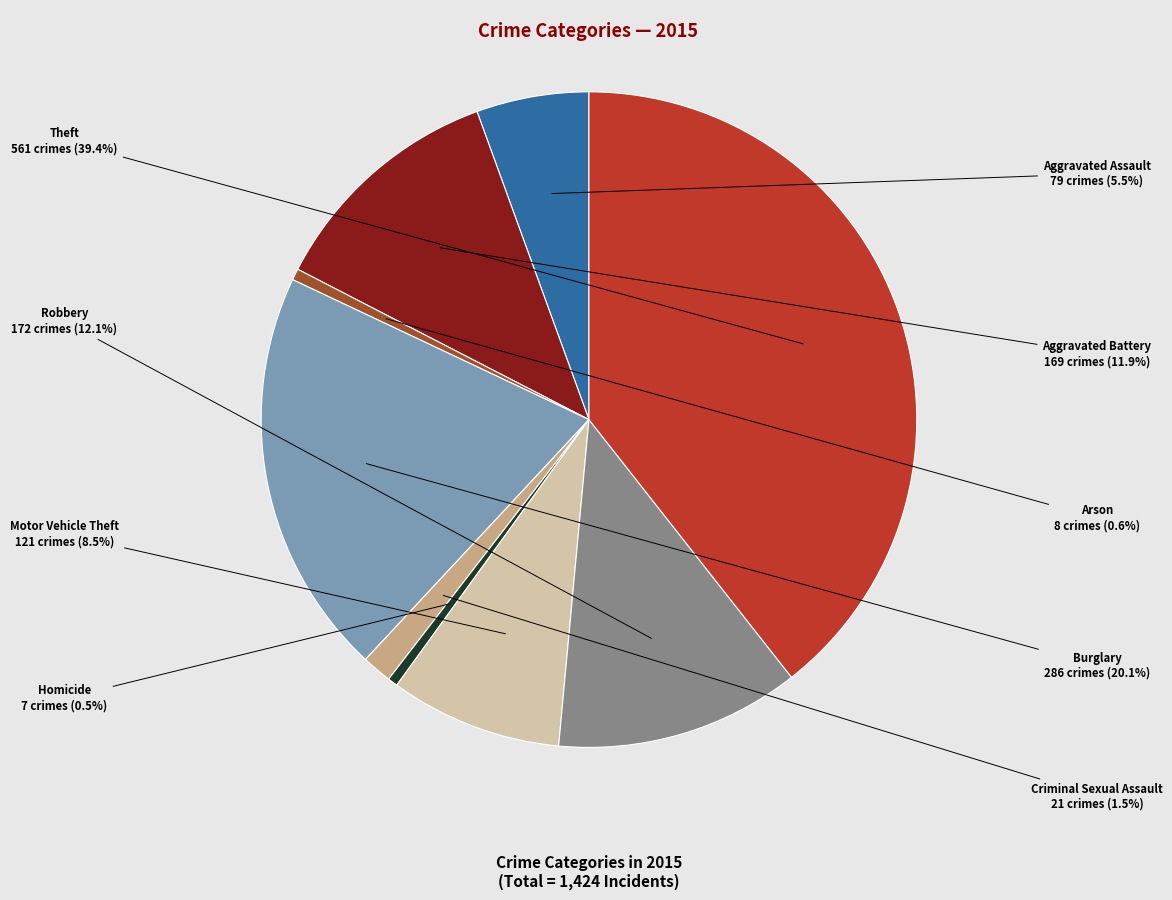

Is there a majority slice in this chart?

No